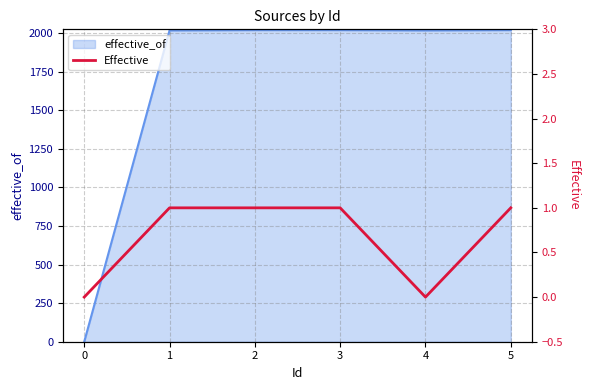

List the labels in order of value, smallest first.

0, 4, 1, 2, 3, 5